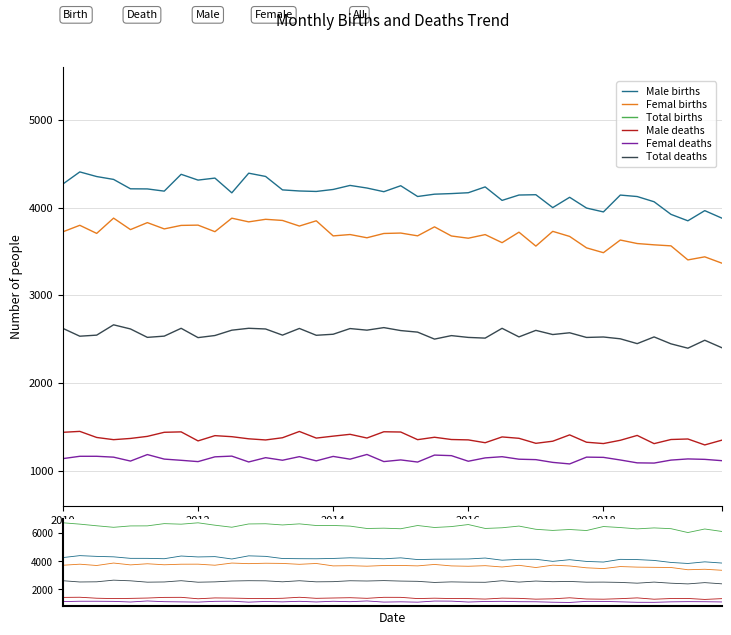

How many values in the Male deaths series exceed 1370?

20